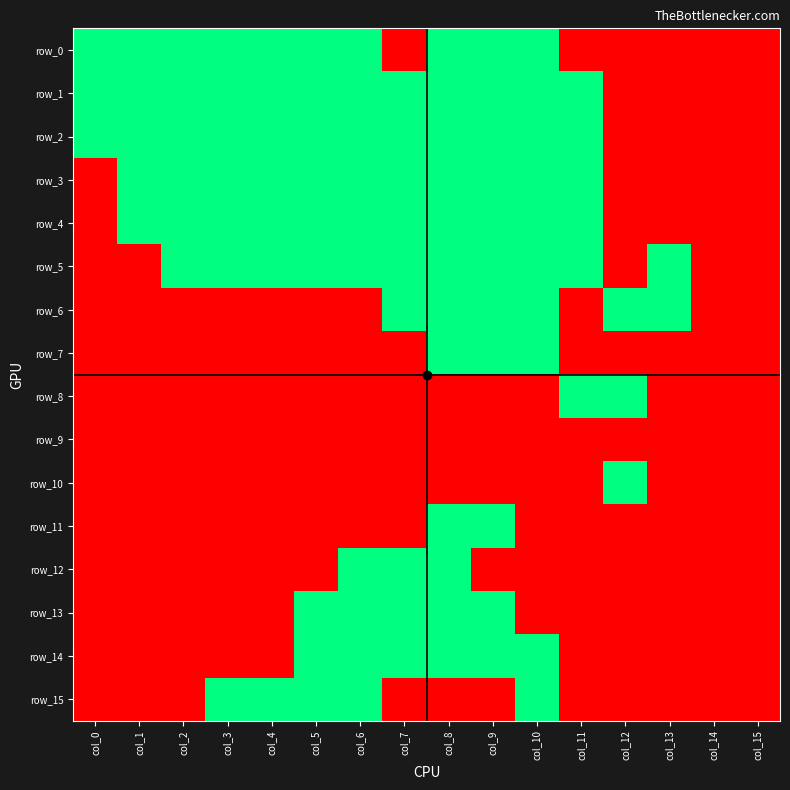

Where is row_11 nearest to the value 0?

col_0